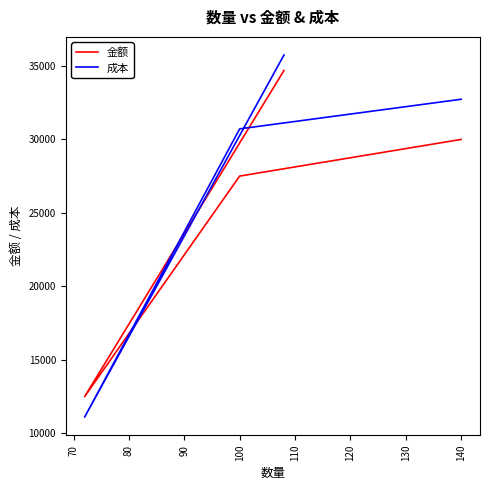

Is this an area chart (filled region under the line)?

No